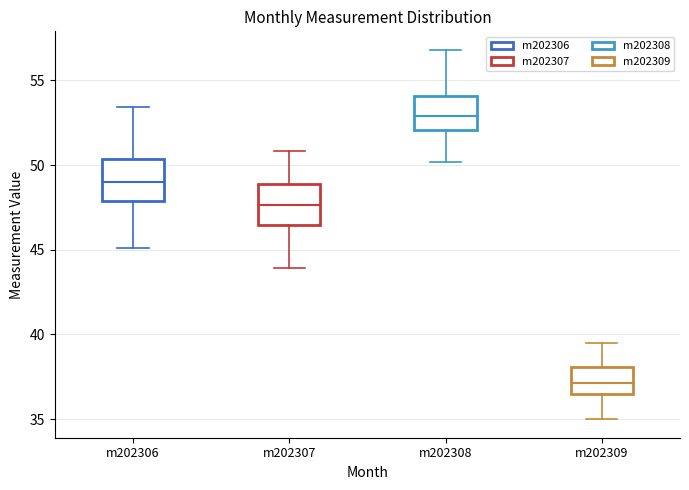

Which box's median line is the lowest?

m202309